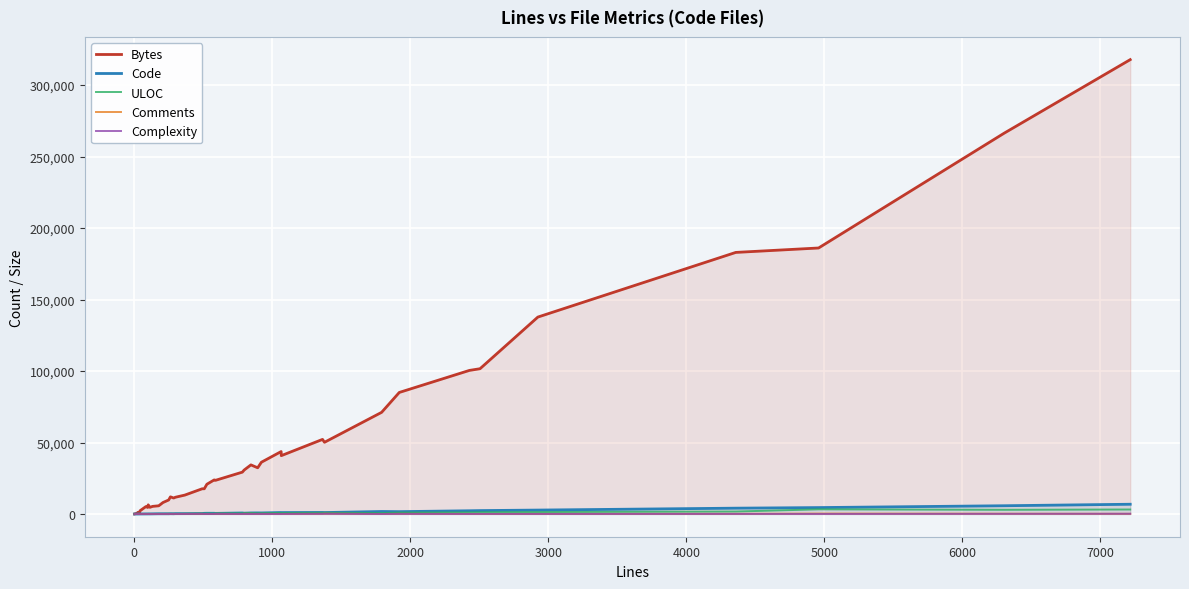

How many distinct data groups are displayed?

5